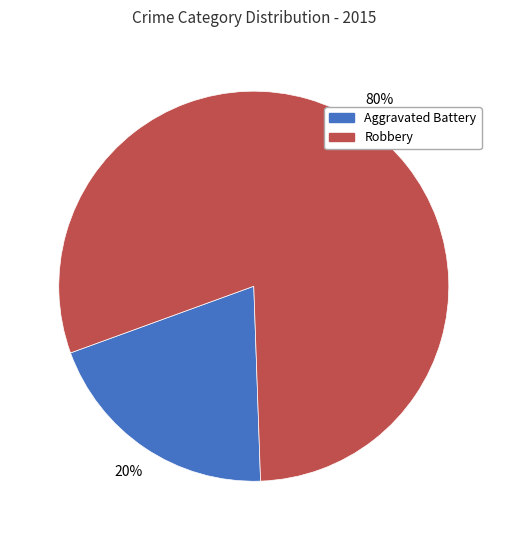

Do Robbery and Aggravated Battery together represent more than half of the pie?

Yes